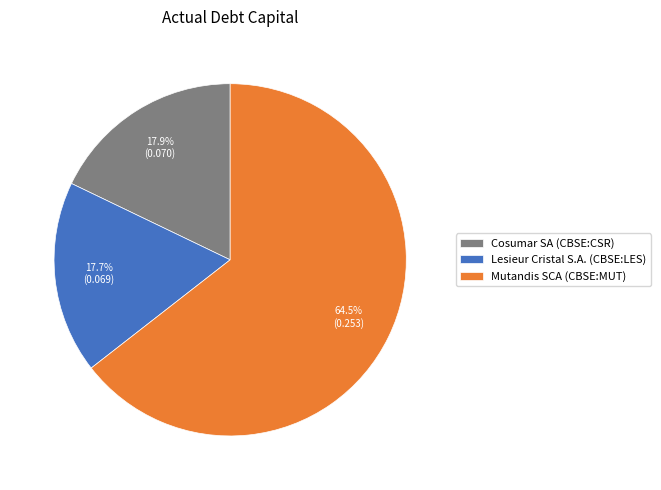

To the nearest percent, what is the difference between the largest and smallest slice percentages?

47%